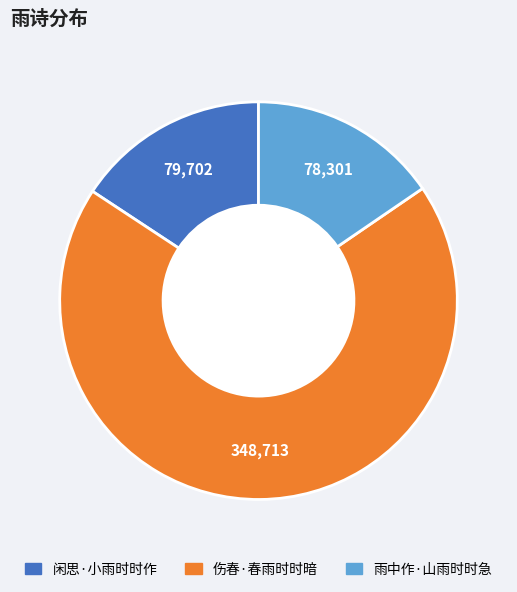

Do 闲思·小雨时时作 and 伤春·春雨时时暗 together represent more than half of the pie?

Yes